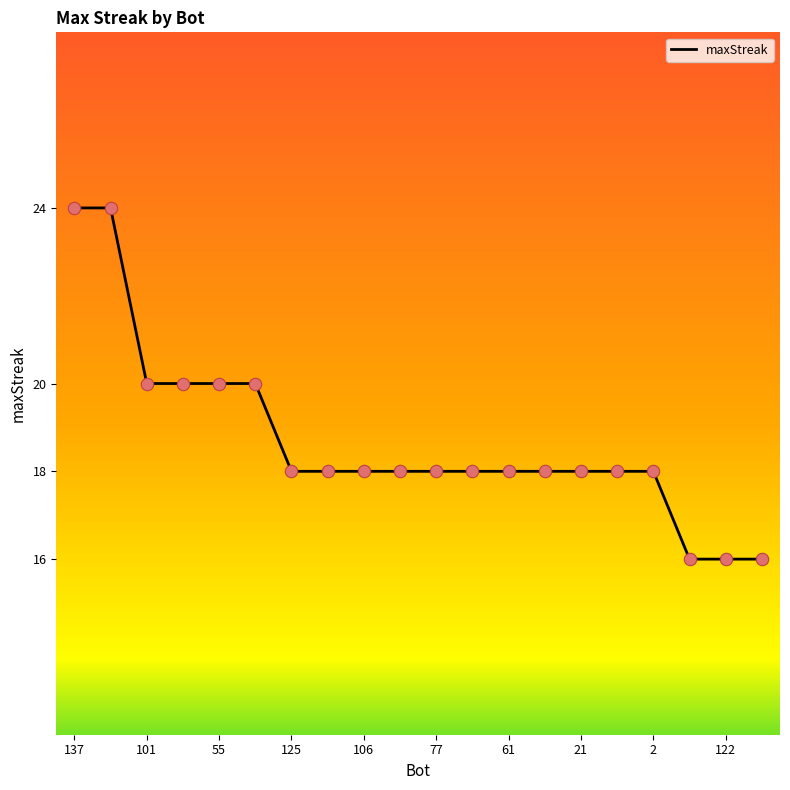

What is the difference between the maximum and minimum values?

8